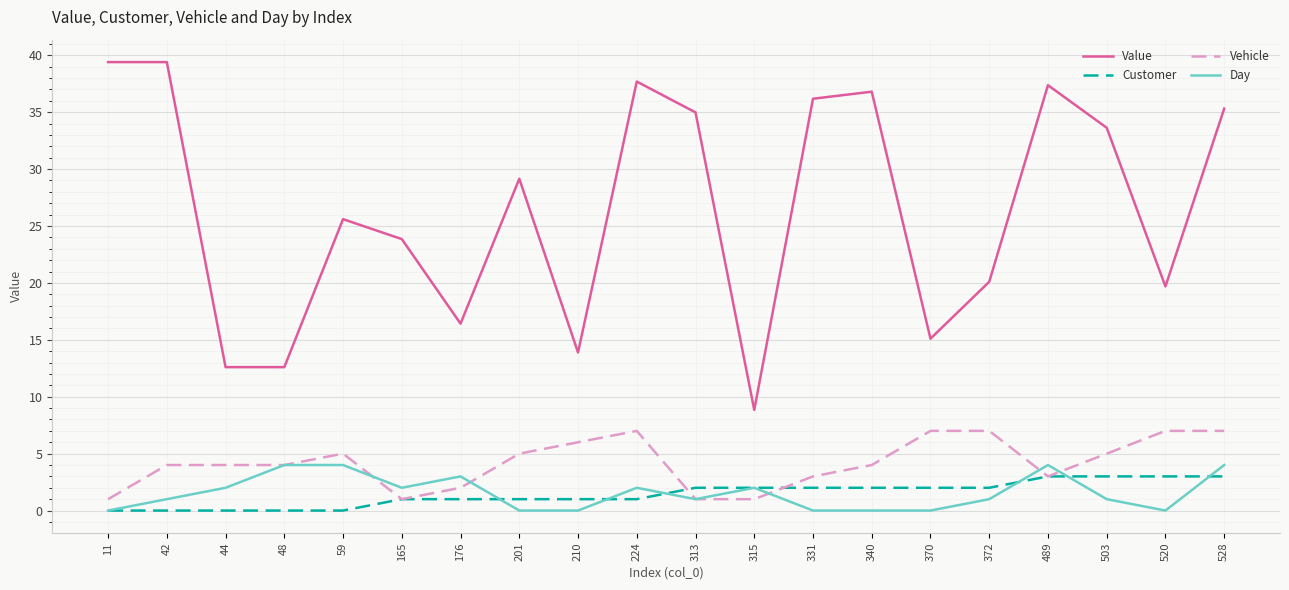

The value of Vehicle at 528 is 11.0. True or false?

False